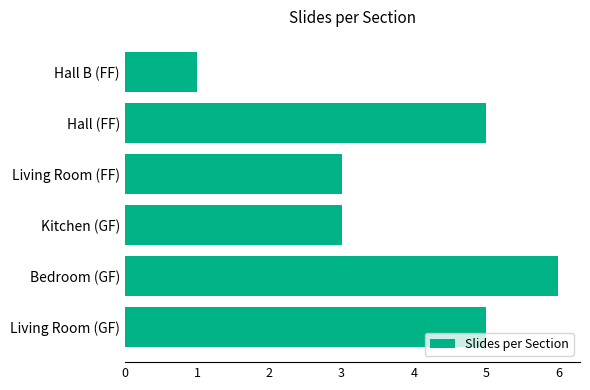

How many distinct data groups are displayed?

1